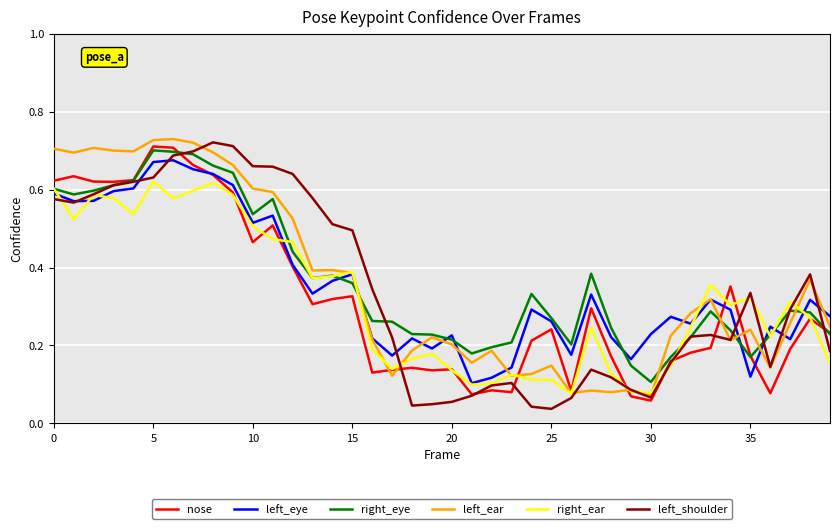

What are all the series names shown in the legend?

nose, left_eye, right_eye, left_ear, right_ear, left_shoulder